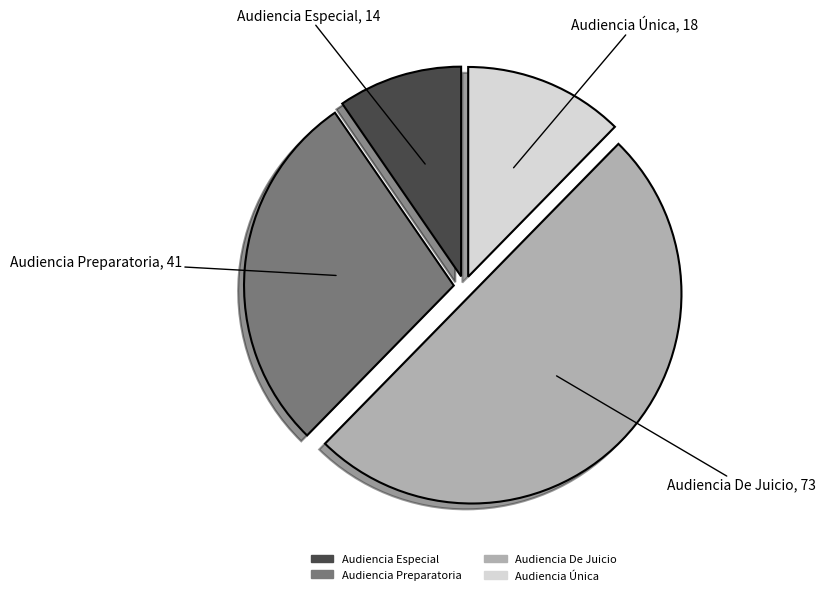

Is the sum of Audiencia Preparatoria and Audiencia De Juicio greater than half?

Yes